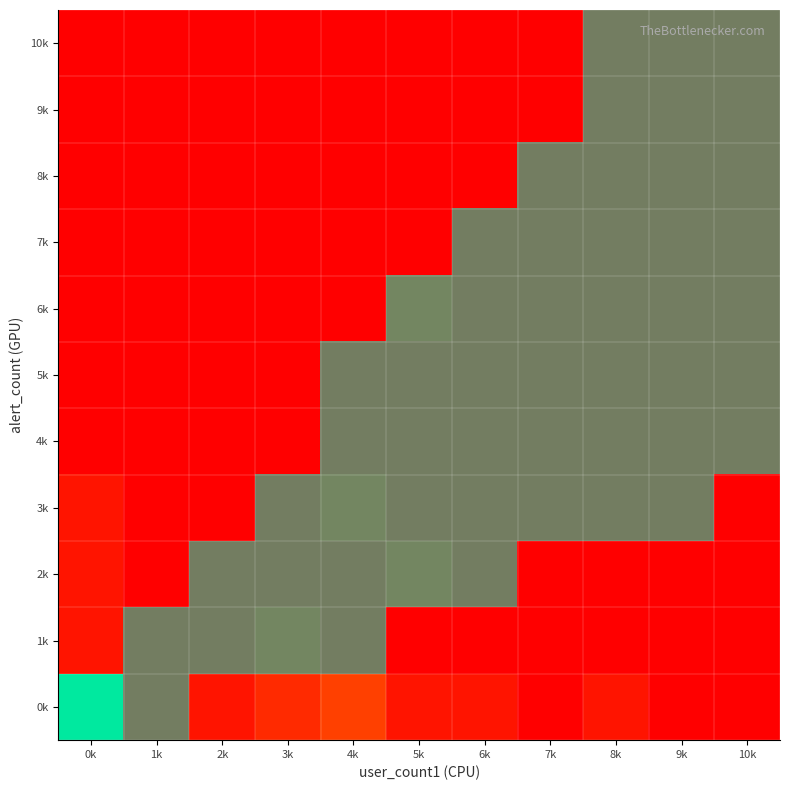

What is the total value across all series at 4k?

4